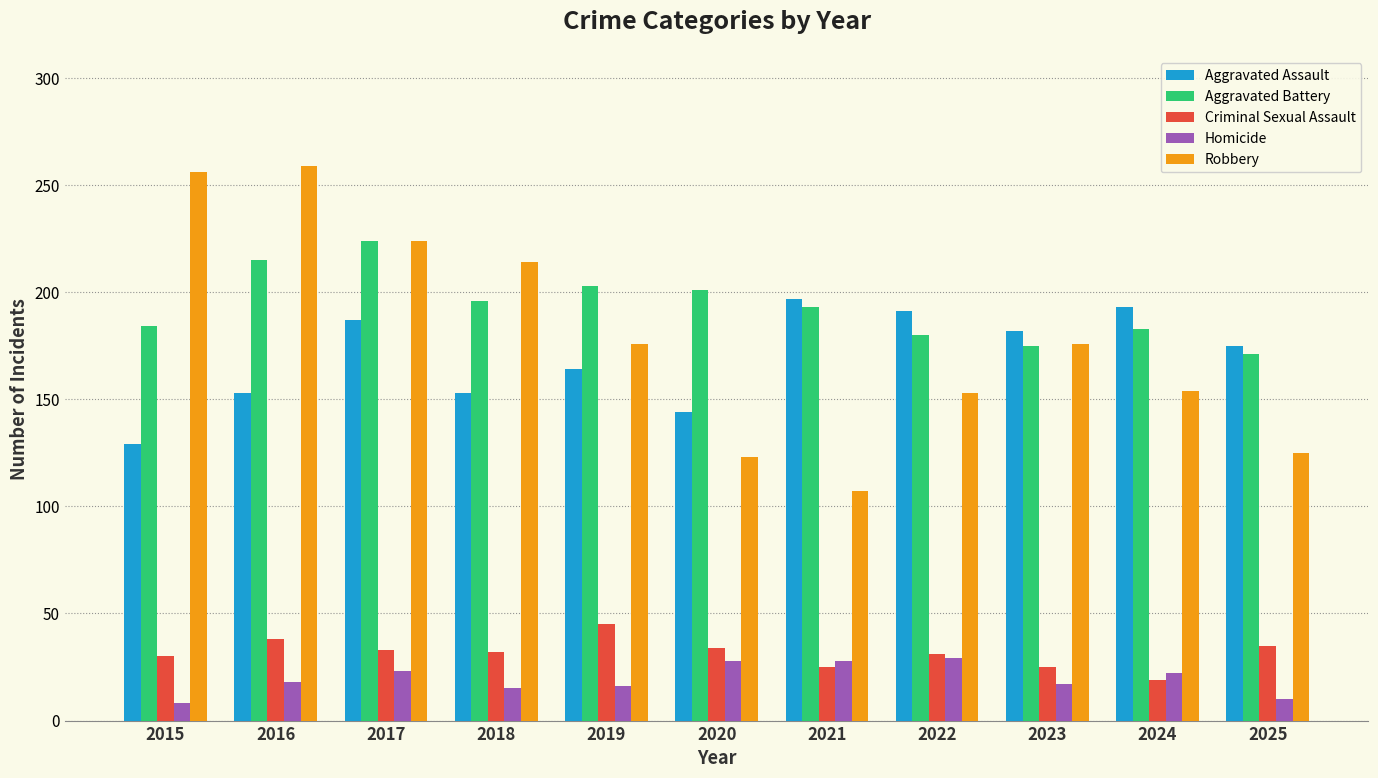

Is it true that Aggravated Battery equals 315 at 2017?

False